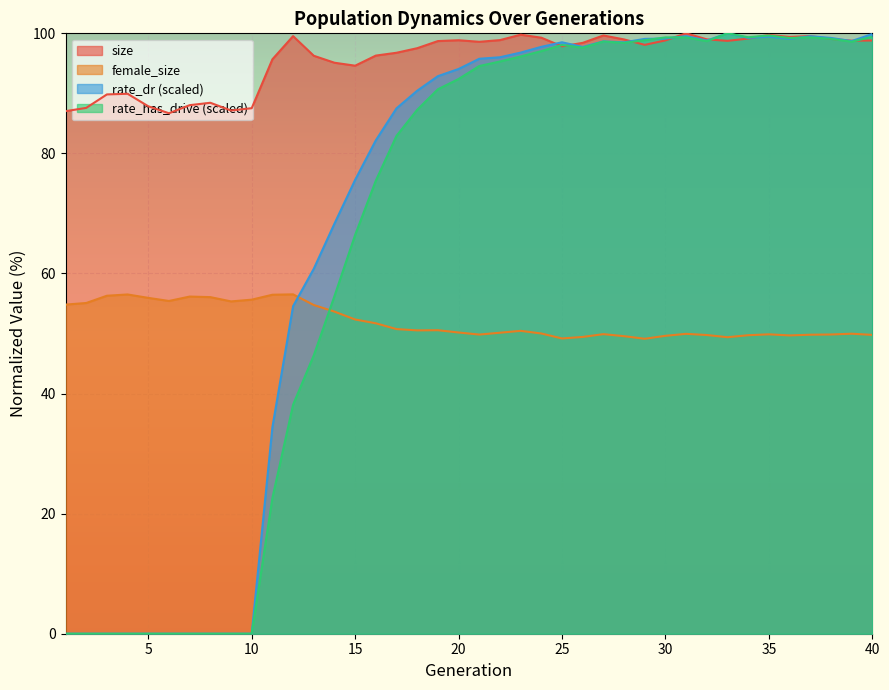

At 10, list the series in order from smallest to largest.

rate_dr, rate_has_drive, female_size, size